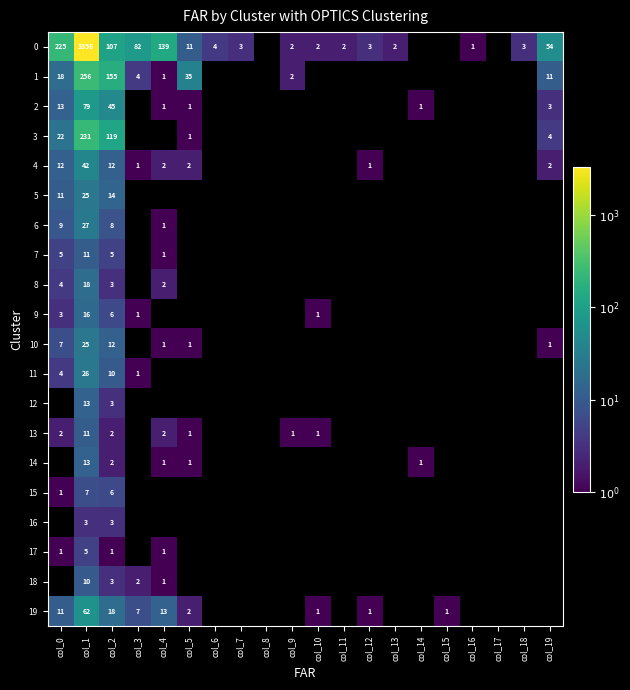

At how many categories does at least one series exceed 3266?

1